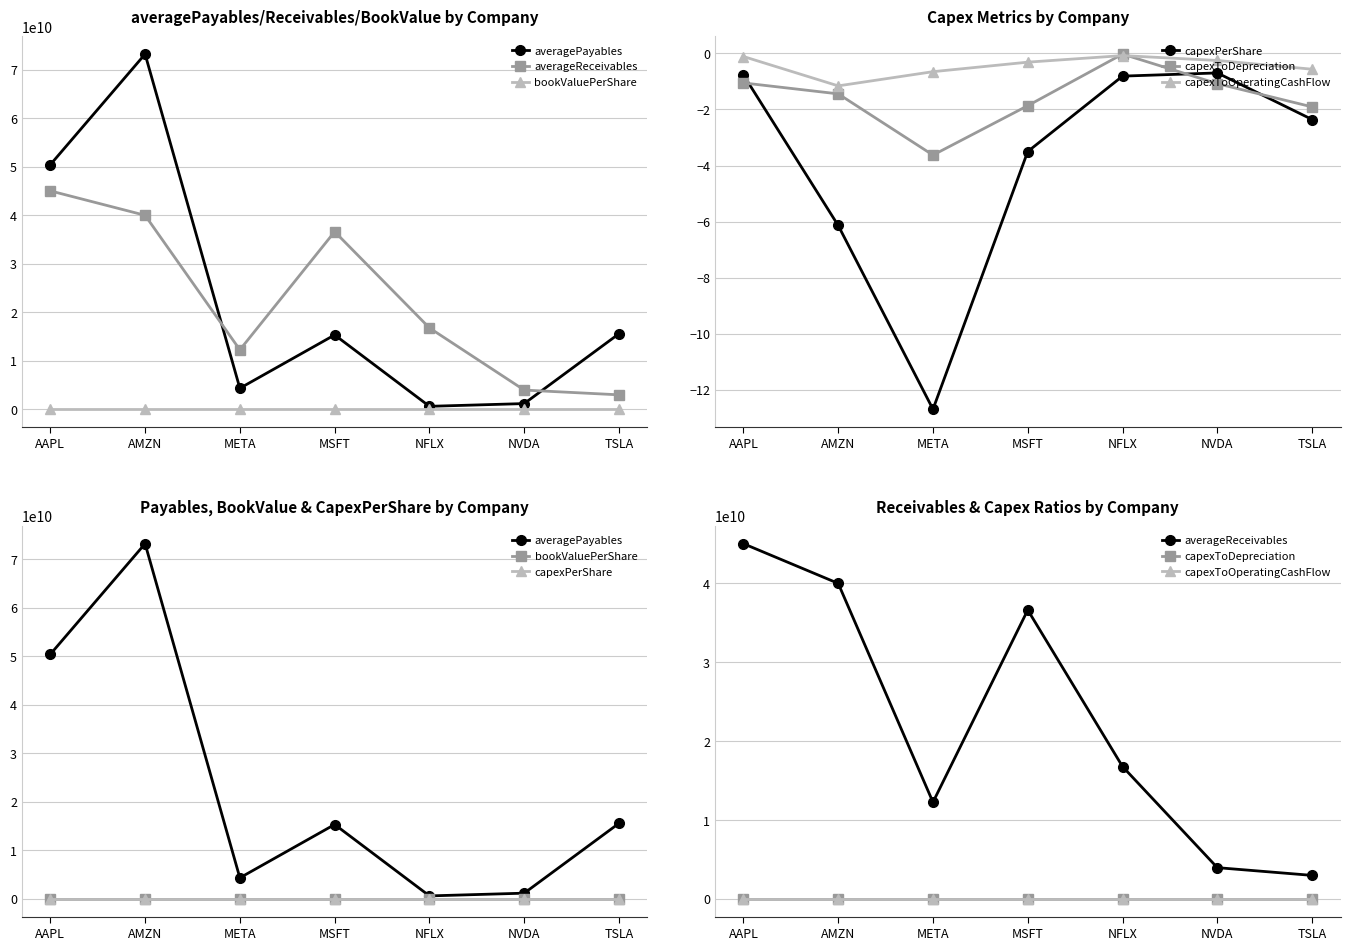

Which has a higher value, TSLA or META?

TSLA